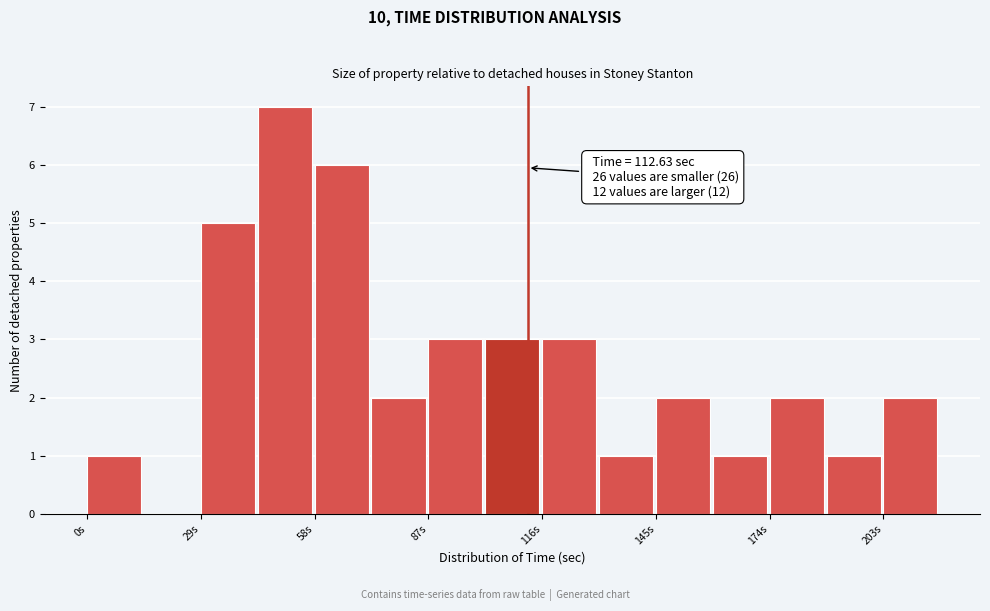

Around what value on the x-axis is the tallest bar? Give the approximate position of its centre, as read against the axis.

50